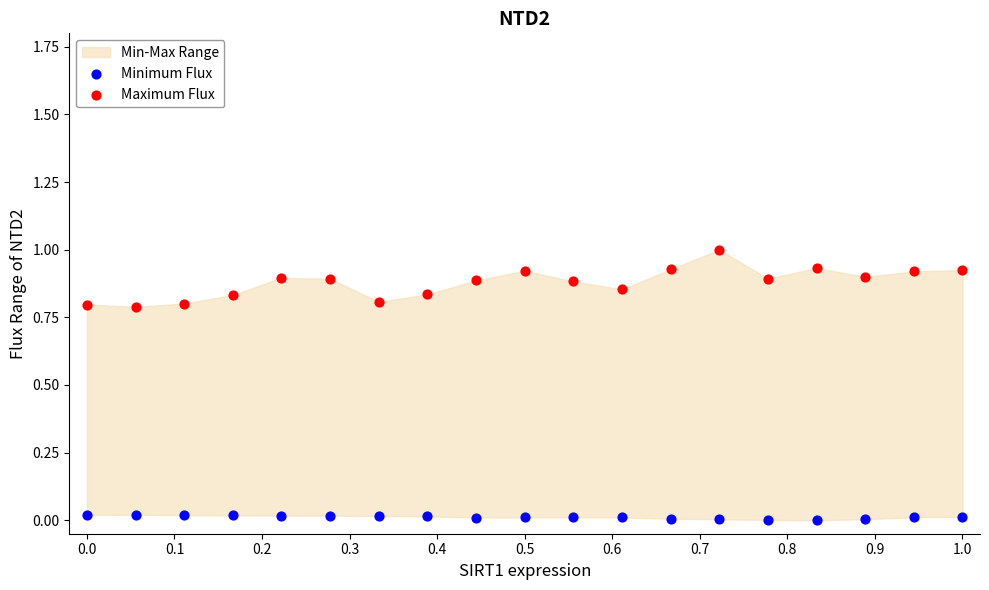

What is the X range (max minus min) for the scatter plot?

1.0